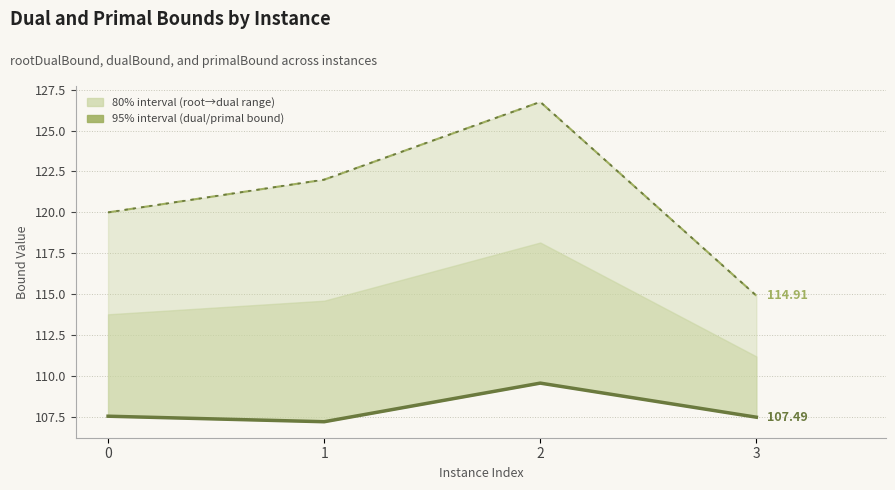

Is the value of primalBound at 1 greater than the value of dualBound at 0?

Yes